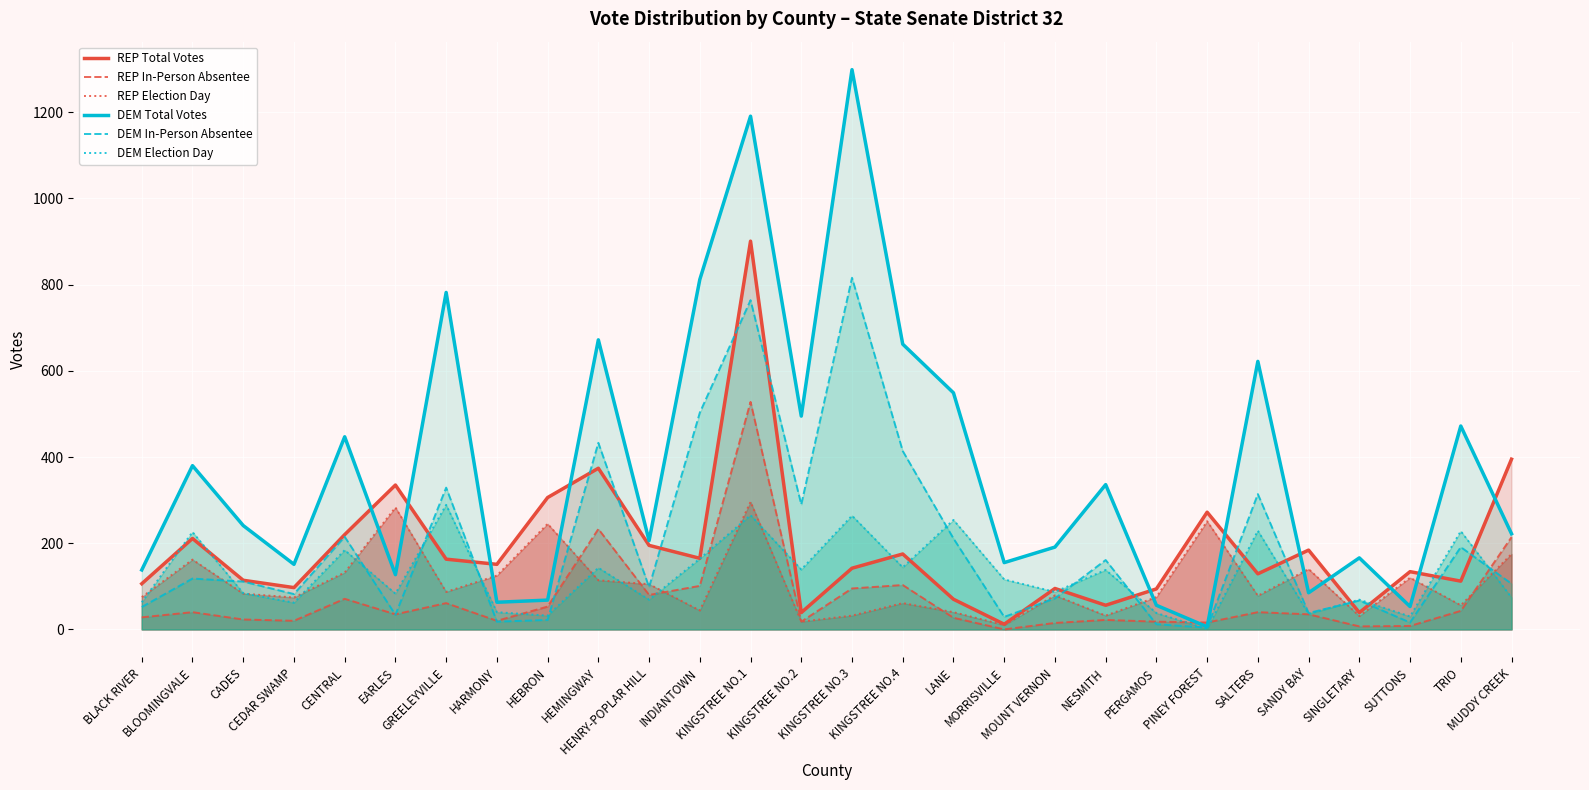

The value of REP Total Votes at KINGSTREE NO.2 is 39. True or false?

True